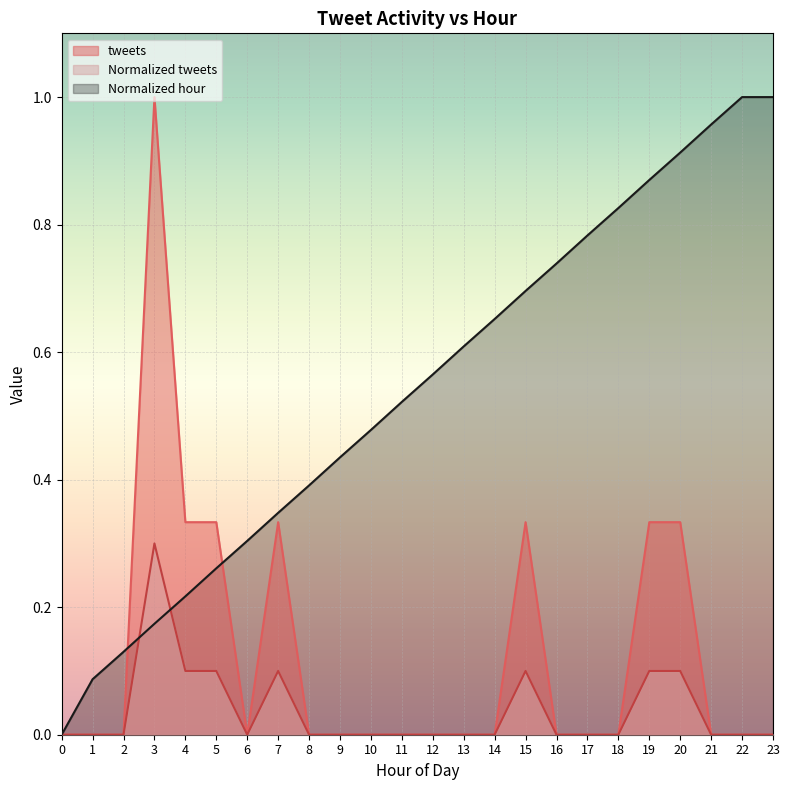

Which series has the largest total across all categories?

Normalized hour